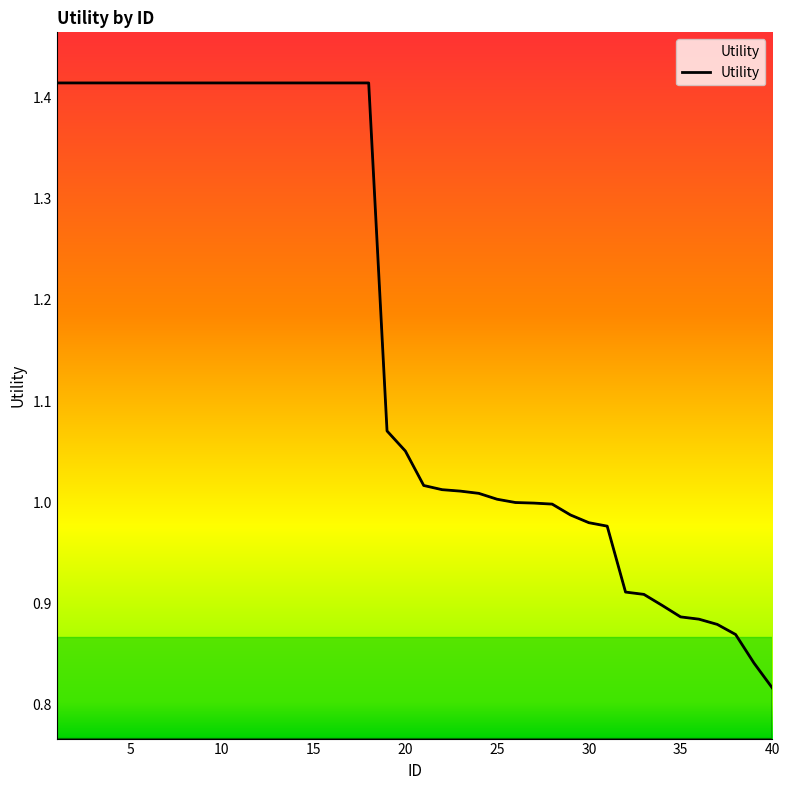

Does the chart display data point markers on the line(s)?

No